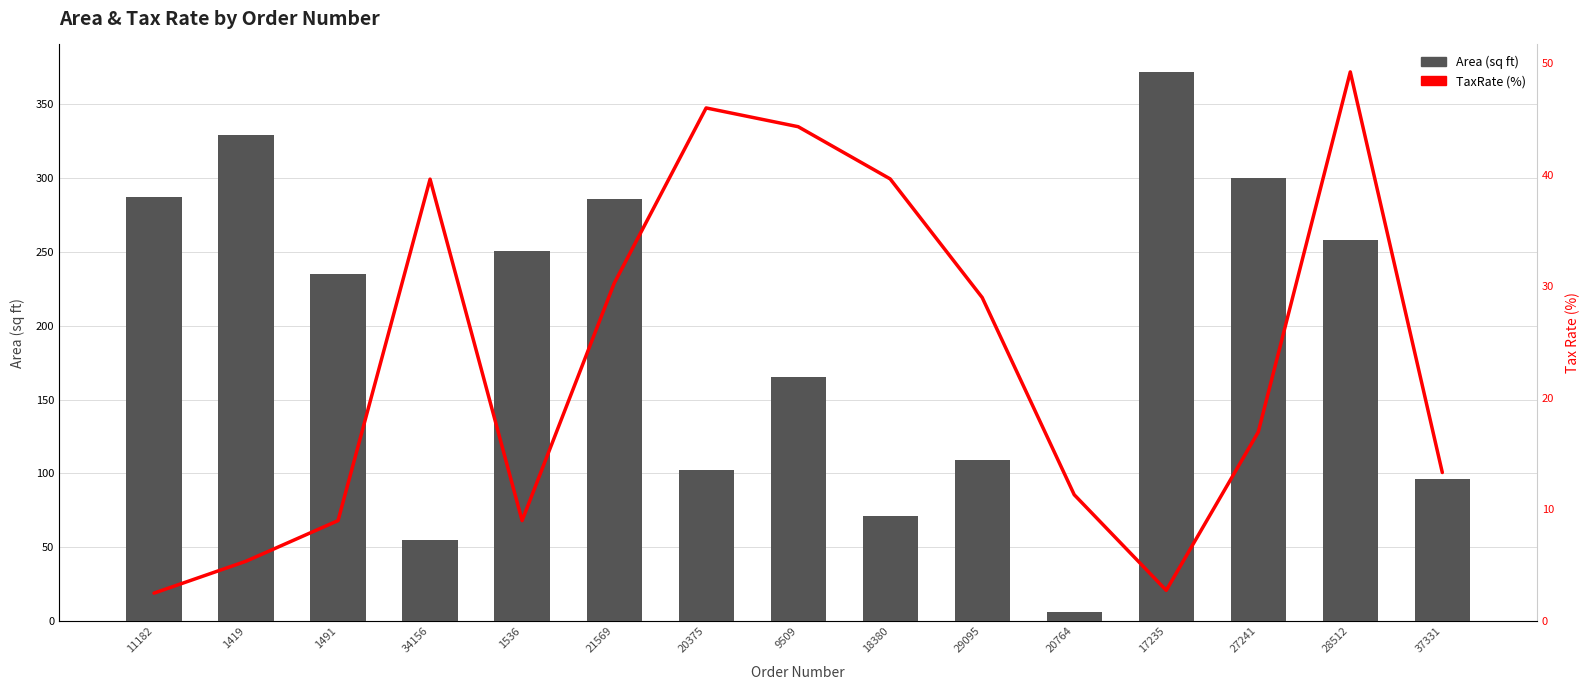

What is the lowest value of the Area series?

6.0